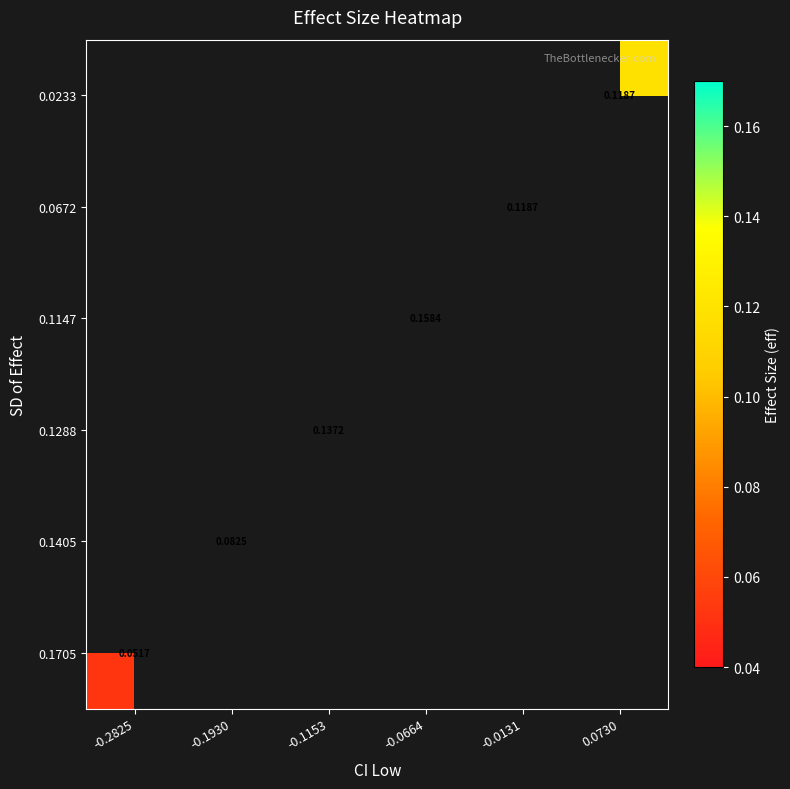

Between -0.1153 and -0.0664, which is larger?

-0.0664